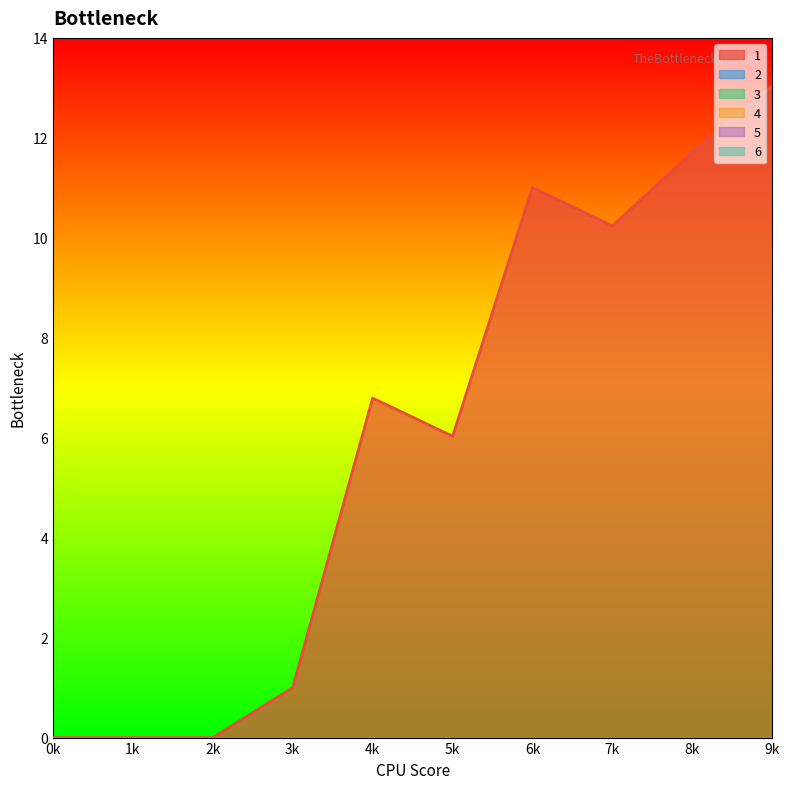

What are all the series names shown in the legend?

1, 2, 3, 4, 5, 6